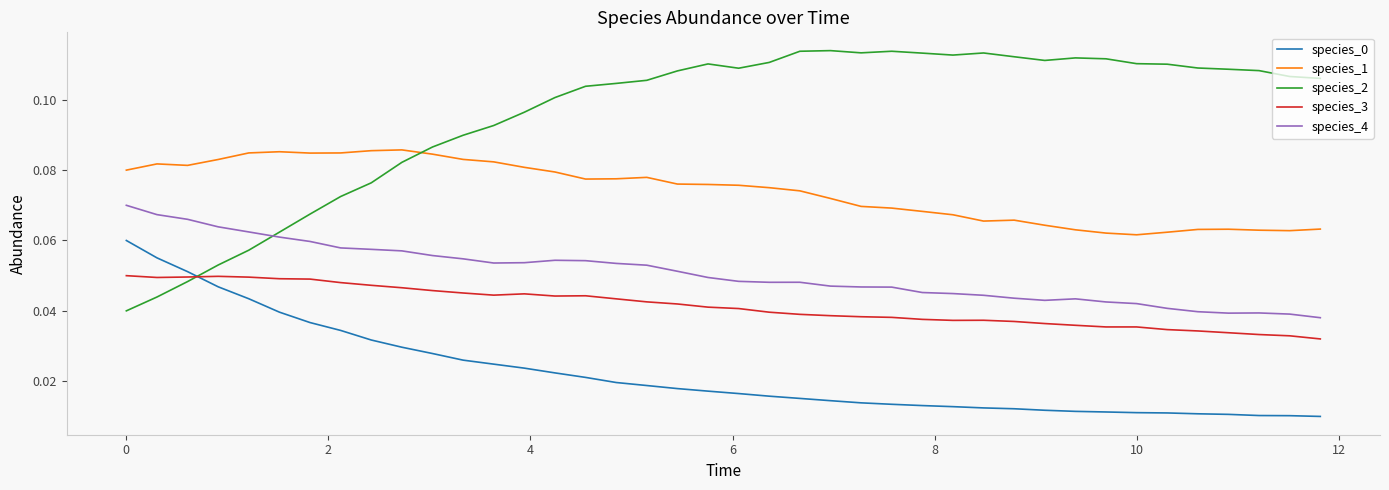

Which series has the widest spread of values?

species_2